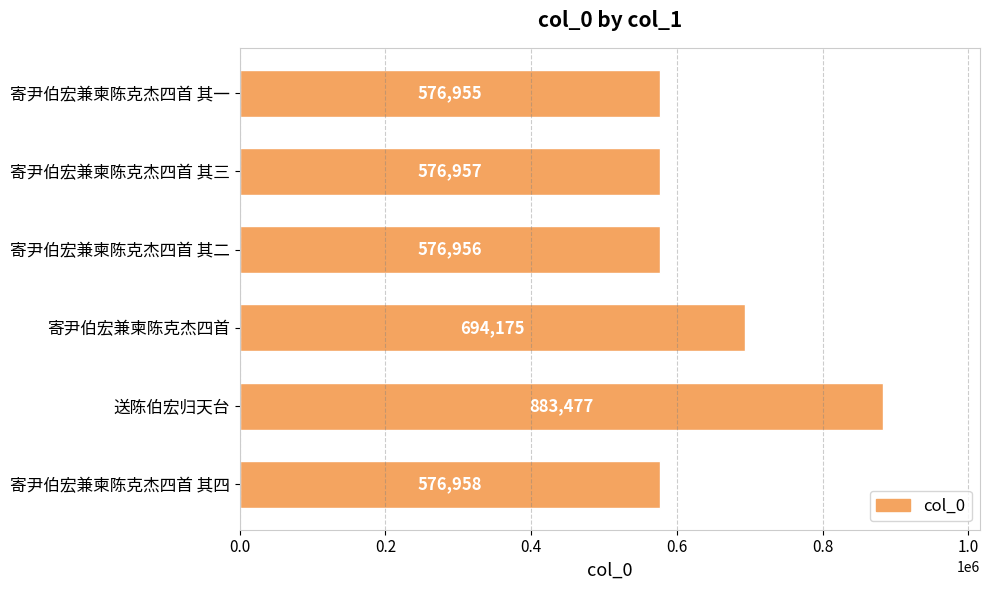

Rank the categories by value from lowest to highest.

寄尹伯宏兼柬陈克杰四首 其一, 寄尹伯宏兼柬陈克杰四首 其二, 寄尹伯宏兼柬陈克杰四首 其三, 寄尹伯宏兼柬陈克杰四首 其四, 寄尹伯宏兼柬陈克杰四首, 送陈伯宏归天台